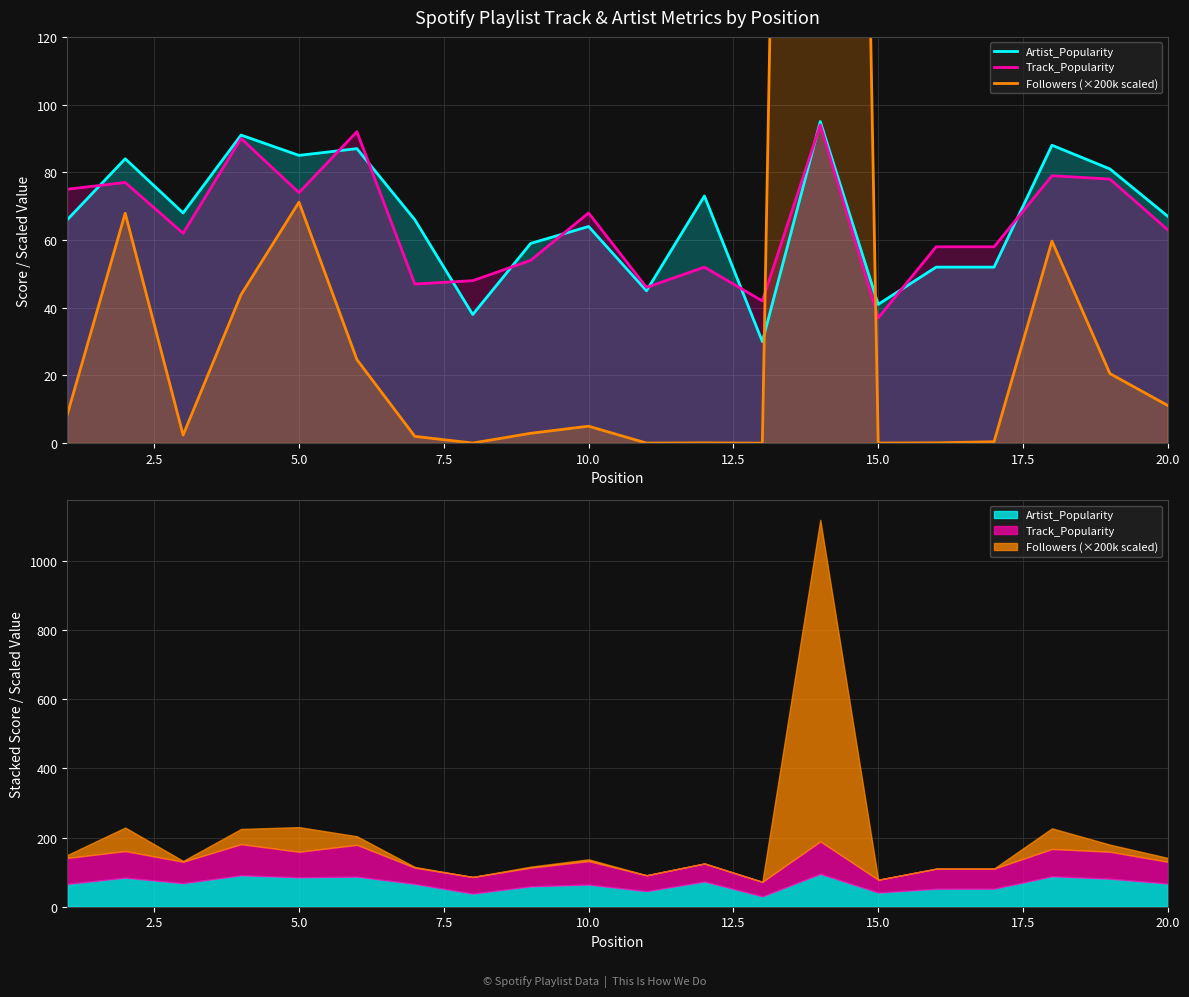

Is it true that Artist_Popularity equals 147.8 at 12.5?

False